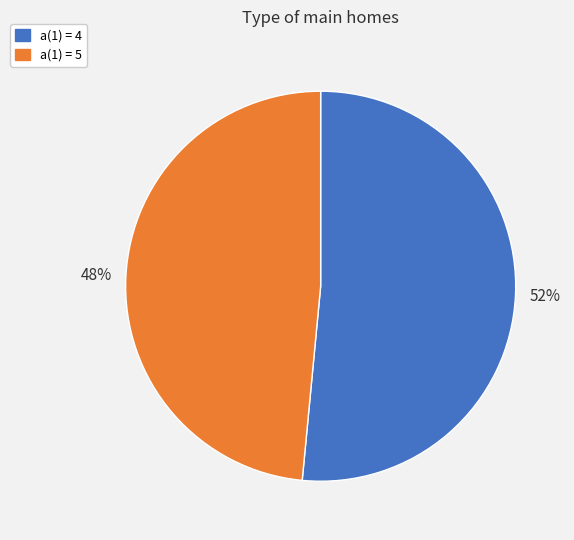

Is there any slice that represents more than half of the pie?

Yes